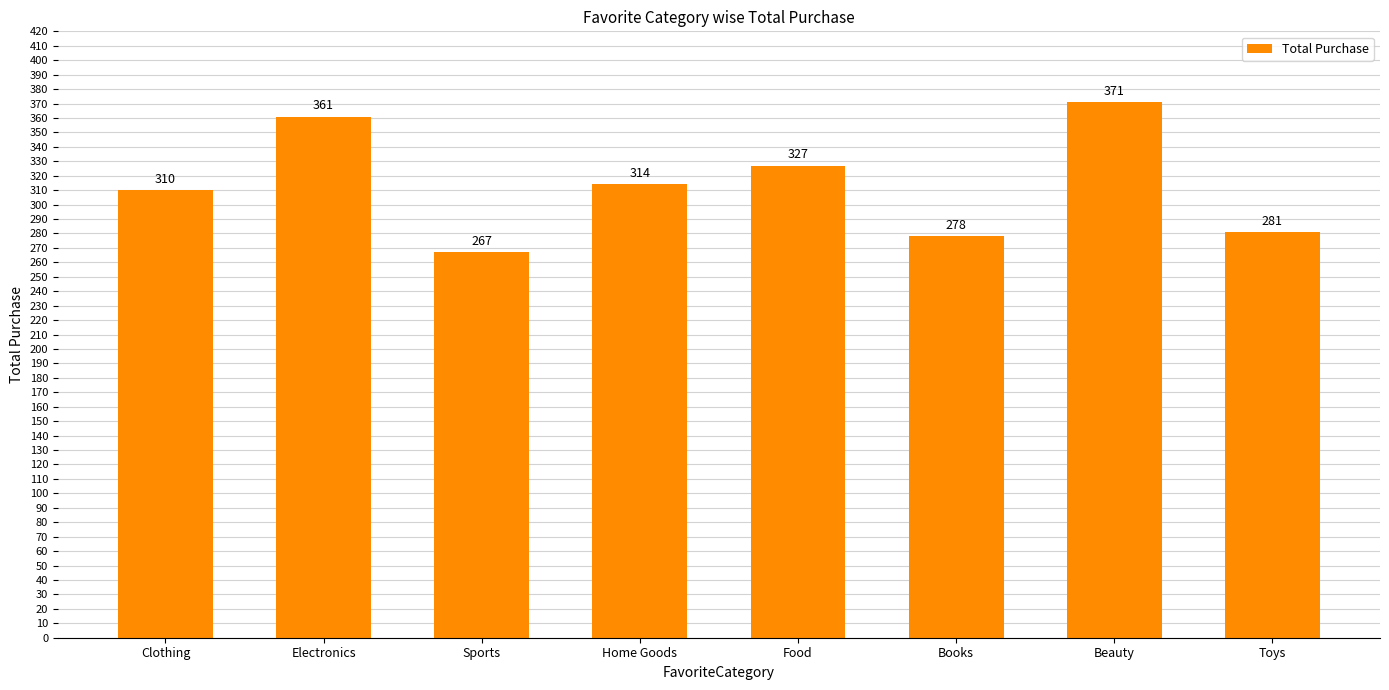

What is the change in value from Clothing to Books?

-32